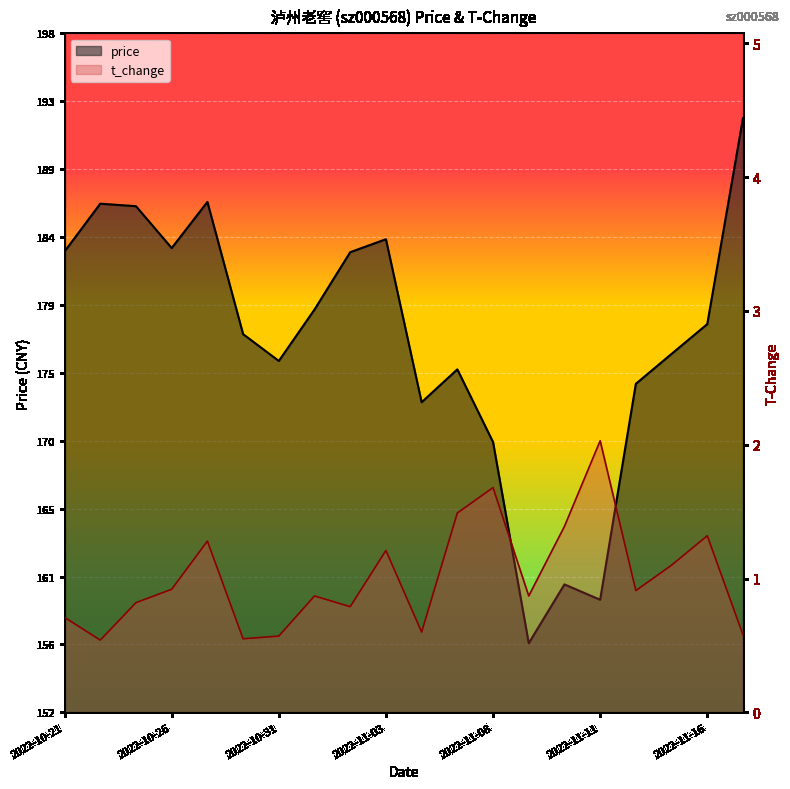

Reading left to right, transcribe all the data shown in this chart.

price: 2022-10-21=182.9	2022-10-24=186.2	2022-10-25=186.0	2022-10-26=183.2	2022-10-27=186.3	2022-10-28=177.3	2022-10-31=175.5	2022-11-01=179.0	2022-11-02=182.9	2022-11-03=183.8	2022-11-04=172.7	2022-11-07=174.9	2022-11-08=170.0	2022-11-09=156.3	2022-11-10=160.3	2022-11-11=159.3	2022-11-14=173.9	2022-11-15=176.0	2022-11-16=178.0	2022-11-17=192.0
t_change: 2022-10-21=0.7	2022-10-24=0.5	2022-10-25=0.8	2022-10-26=0.9	2022-10-27=1.3	2022-10-28=0.6	2022-10-31=0.6	2022-11-01=0.9	2022-11-02=0.8	2022-11-03=1.2	2022-11-04=0.6	2022-11-07=1.5	2022-11-08=1.7	2022-11-09=0.9	2022-11-10=1.4	2022-11-11=2.0	2022-11-14=0.9	2022-11-15=1.1	2022-11-16=1.3	2022-11-17=0.6